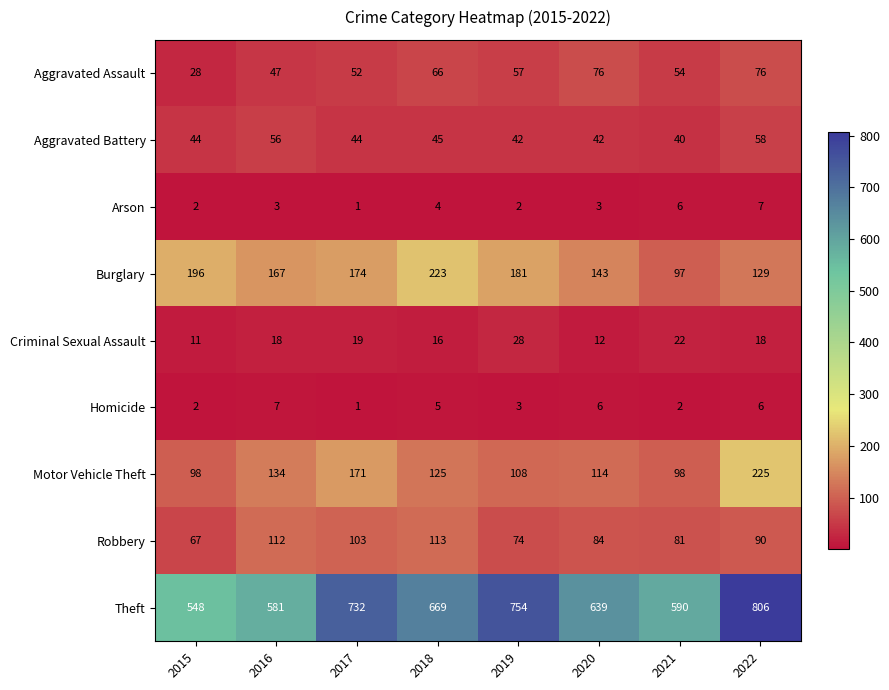

At which category does the chart reach its minimum across all series?

2017